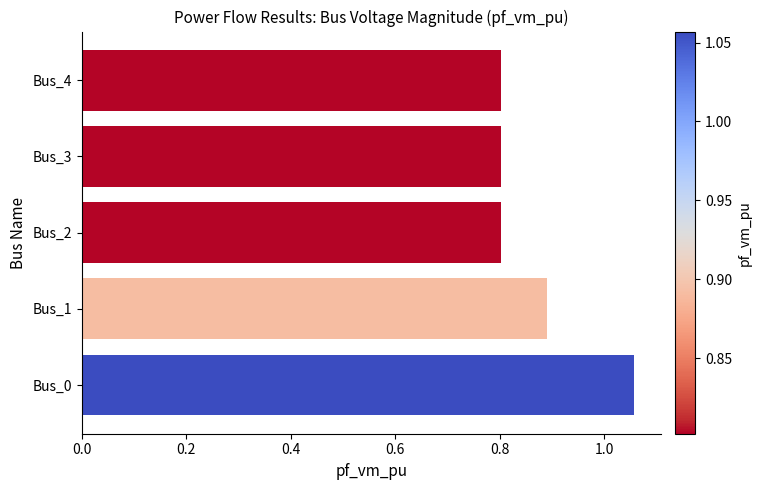

True or false: the data shows 0.9 at Bus_1.

True